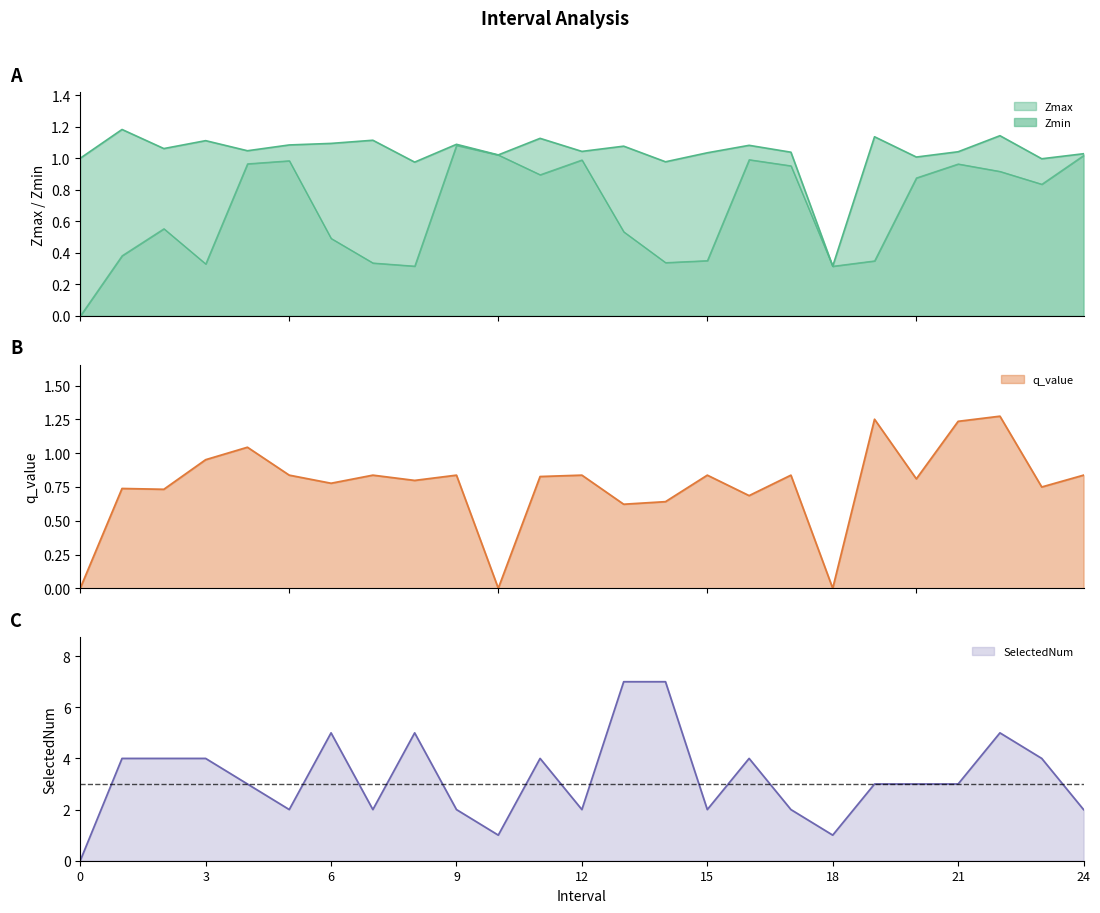

True or false: SelectedNum has more than 2 interior local peaks.

True